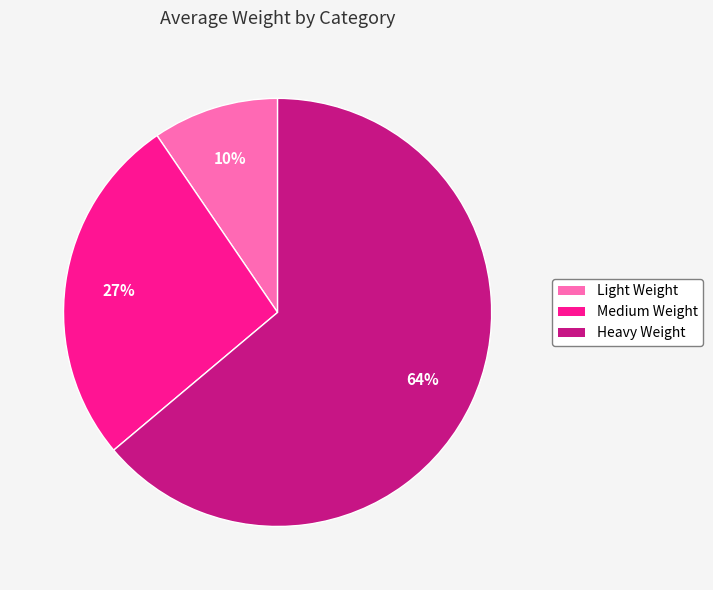

Rank the categories by value from lowest to highest.

Light Weight, Medium Weight, Heavy Weight